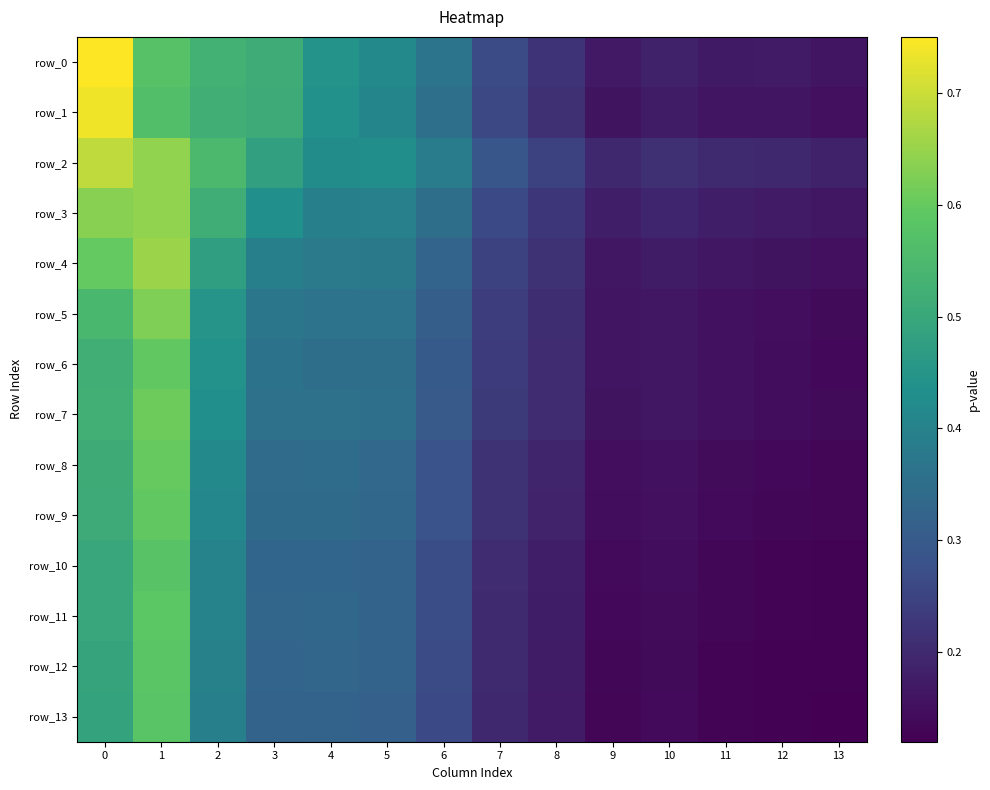

Rank the categories by row_11 value from highest to lowest.

1, 0, 2, 4, 3, 5, 6, 7, 8, 10, 9, 11, 12, 13